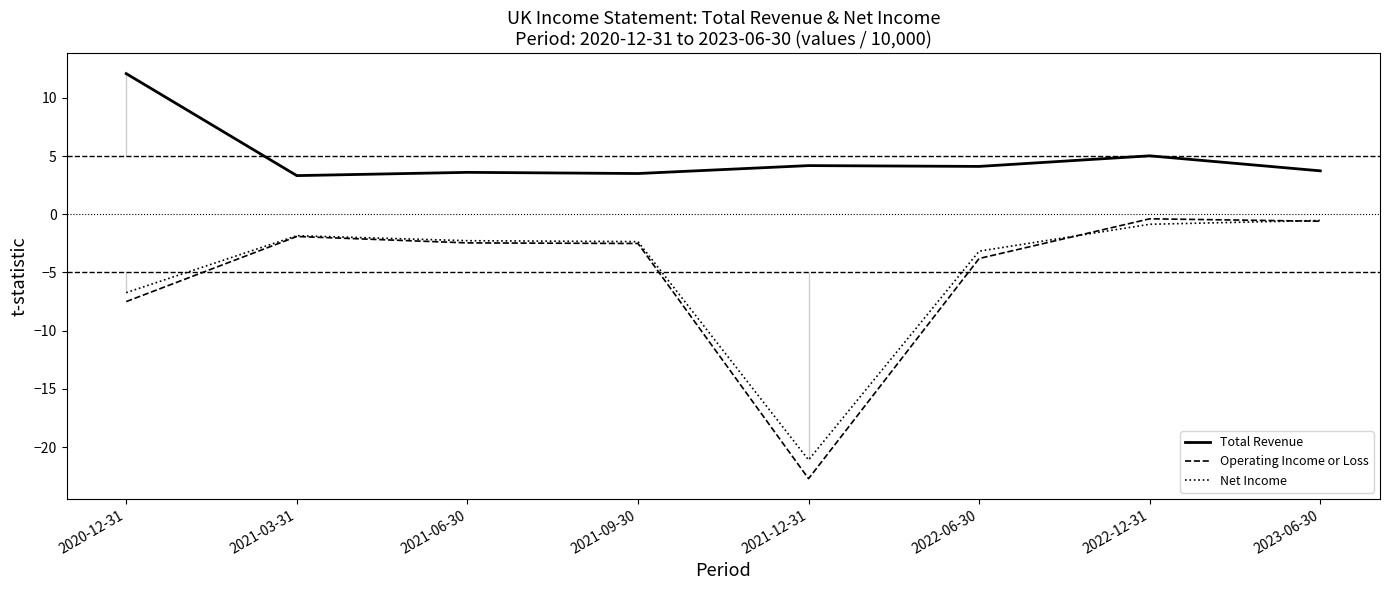

What is the value of the Net Income point at the 8th from the left?

-0.5